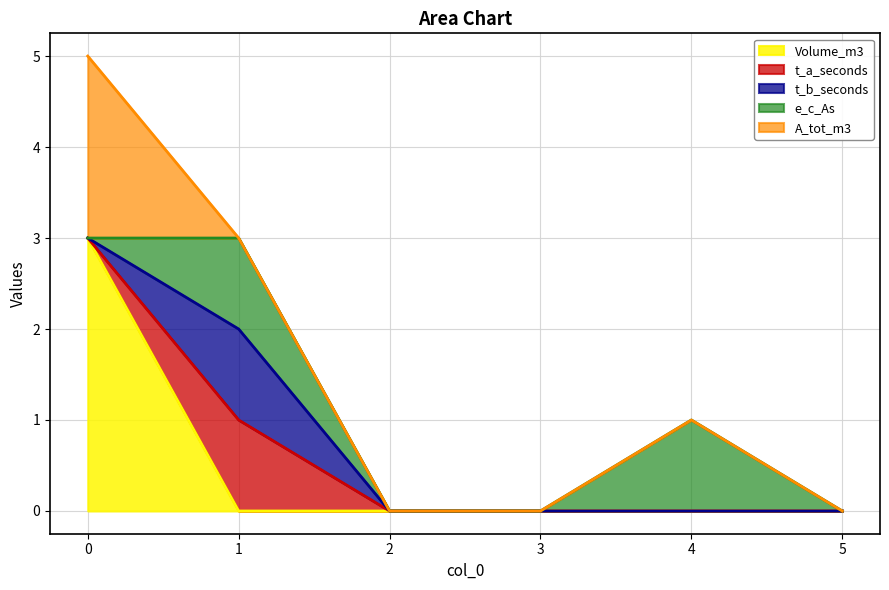

Reading left to right, extract all data points from this chart.

Volume_m3: 3	0	0	0	0	0
t_a_seconds: 0	1	0	0	0	0
t_b_seconds: 0	1	0	0	0	0
e_c_As: 0	1	0	0	1	0
A_tot_m3: 2	0	0	0	0	0